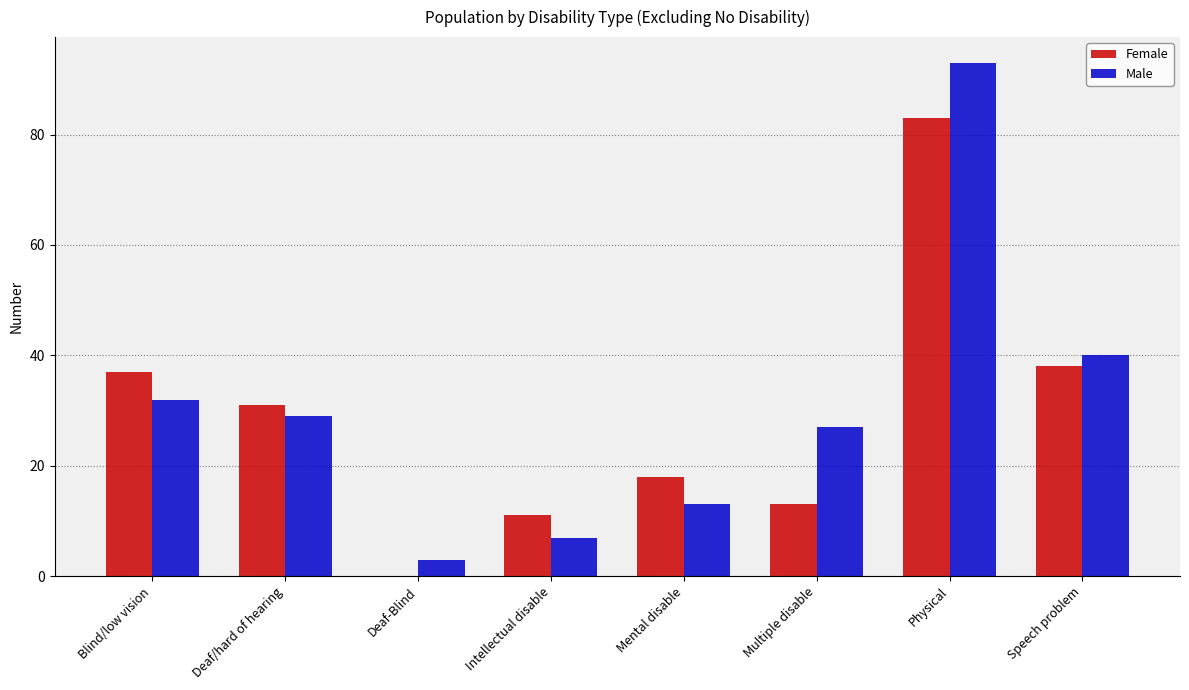

What is the approximate value of Female at Physical?

83